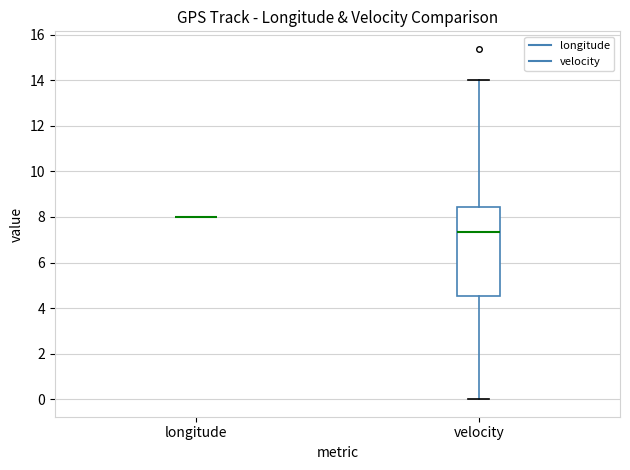

Comparing the boxes themselves (not the whiskers), which one is the tallest?

velocity